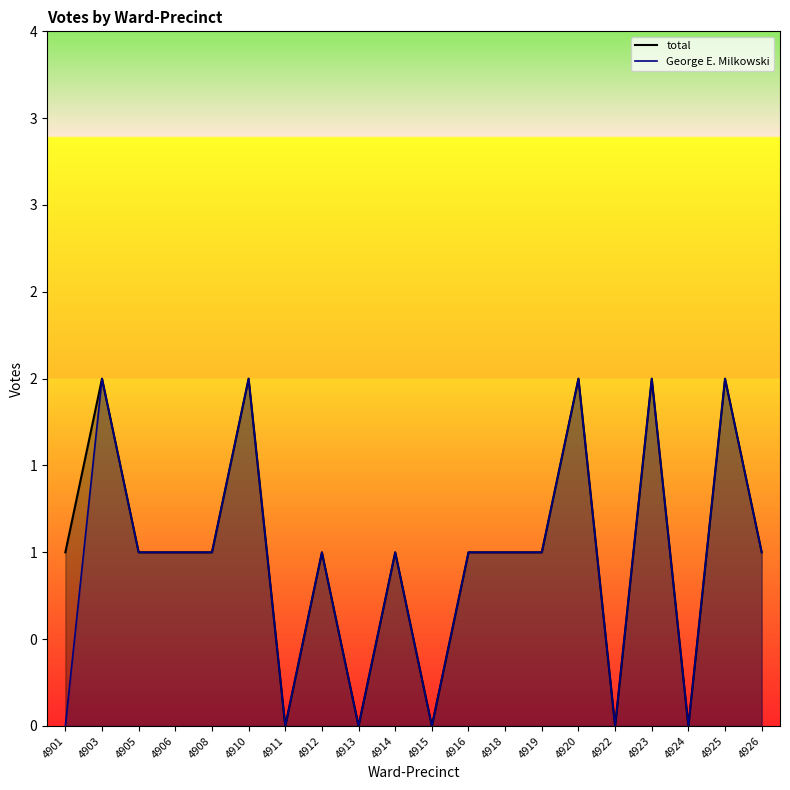

How many positive values does the George E. Milkowski series have?

14